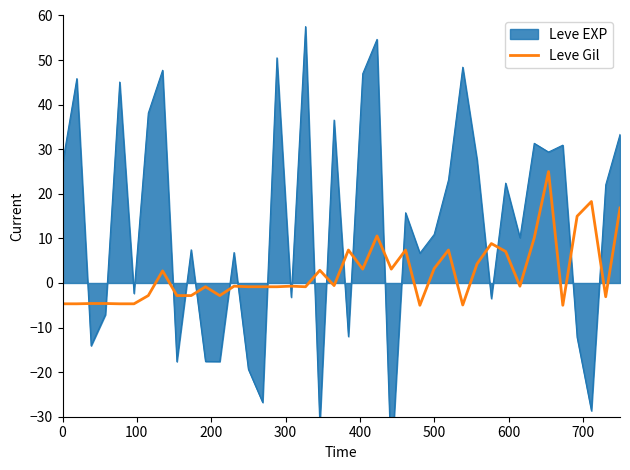

The chart shows a value of 3.6 at 27. True or false?

False